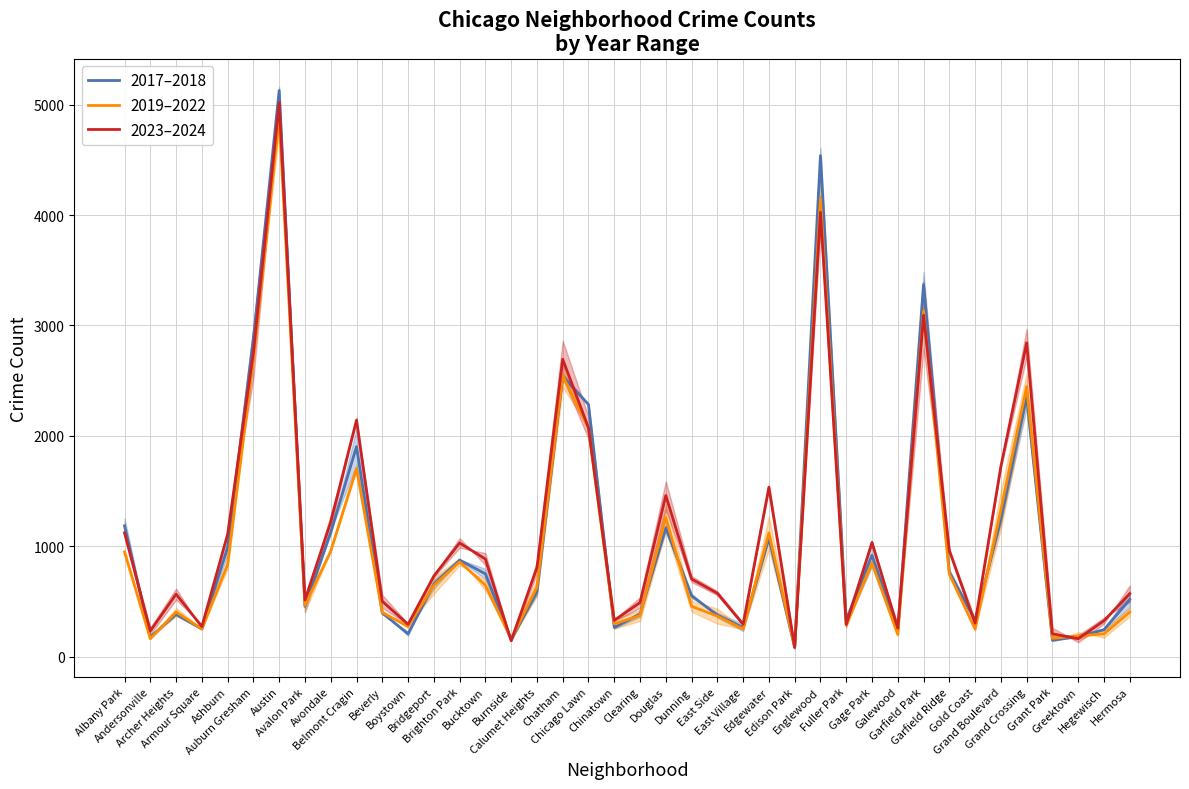

Which series changed the most between Austin and Gage Park?

2017–2018